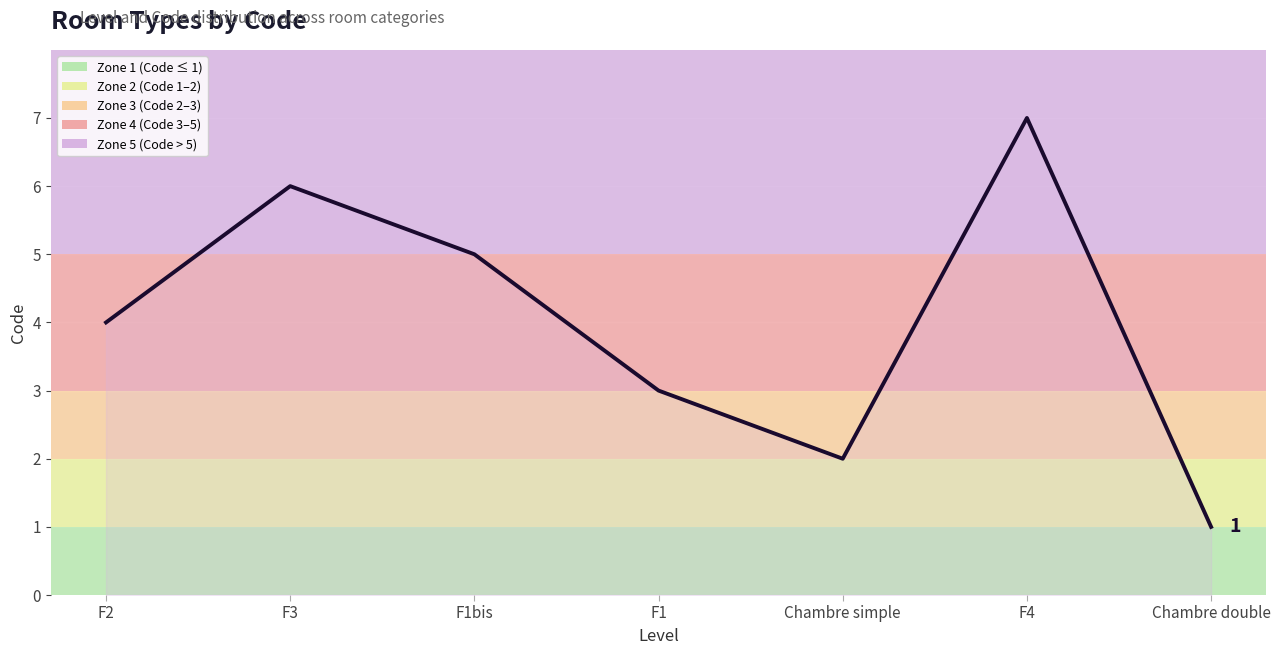

Is it true that the value at F3 is 6?

True